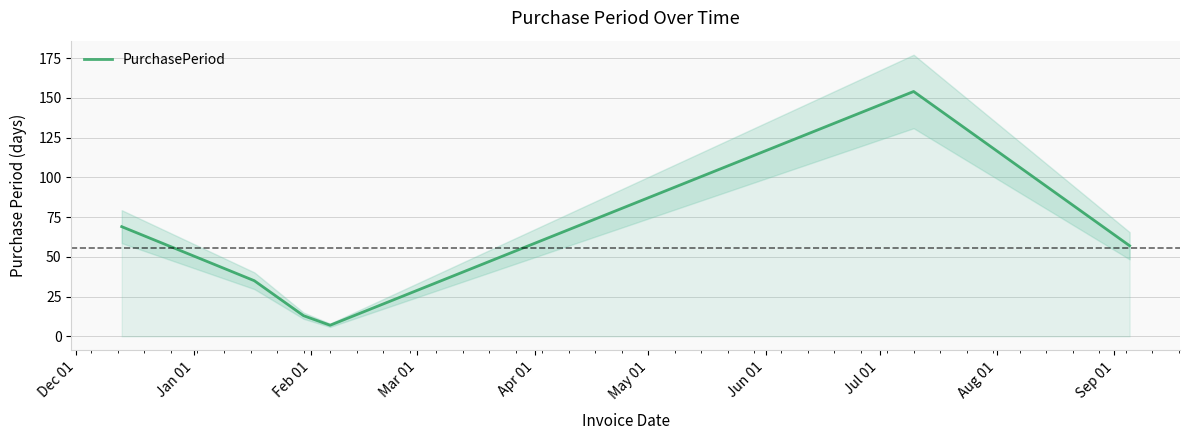

What is the minimum value shown in the chart?

7